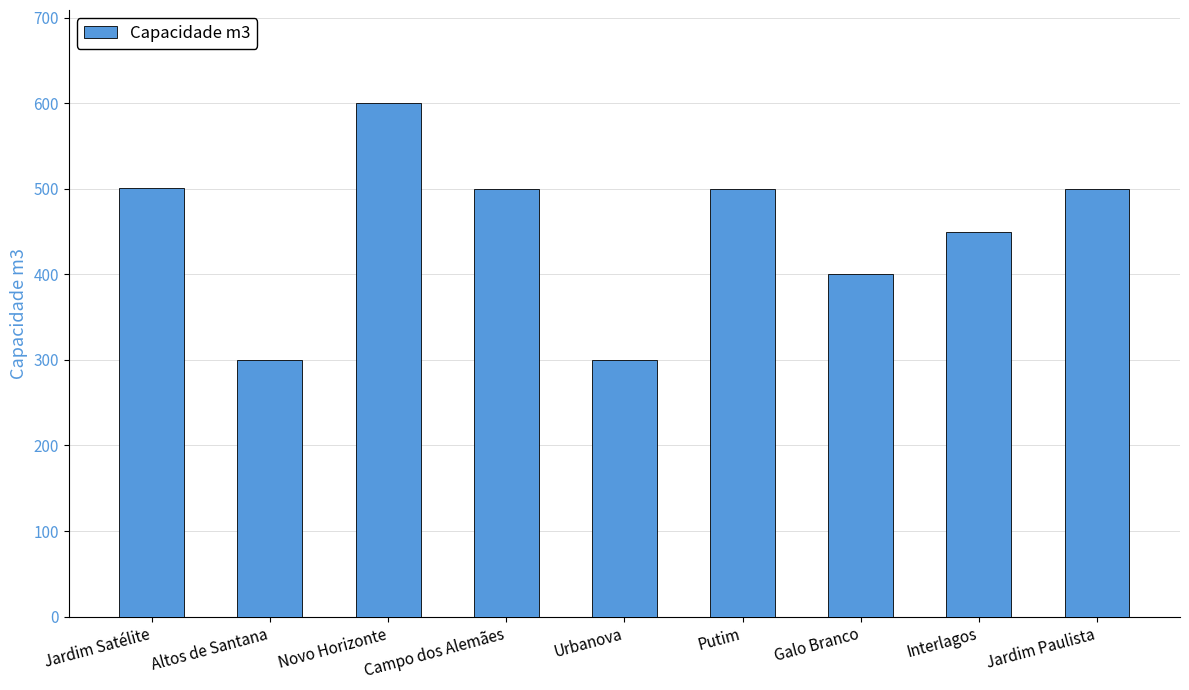

What is the greatest value displayed?

600.9